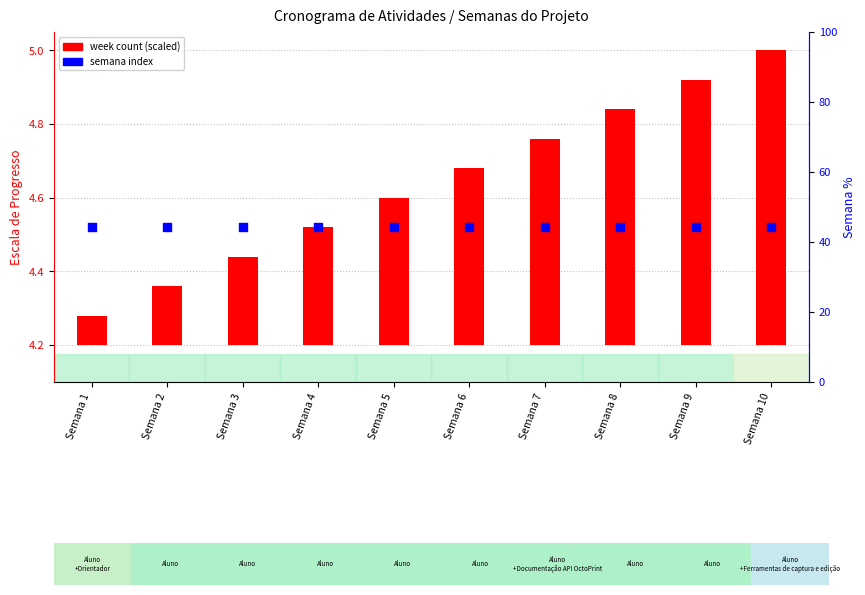

Which series contains the lowest Y value?

week count (scaled)